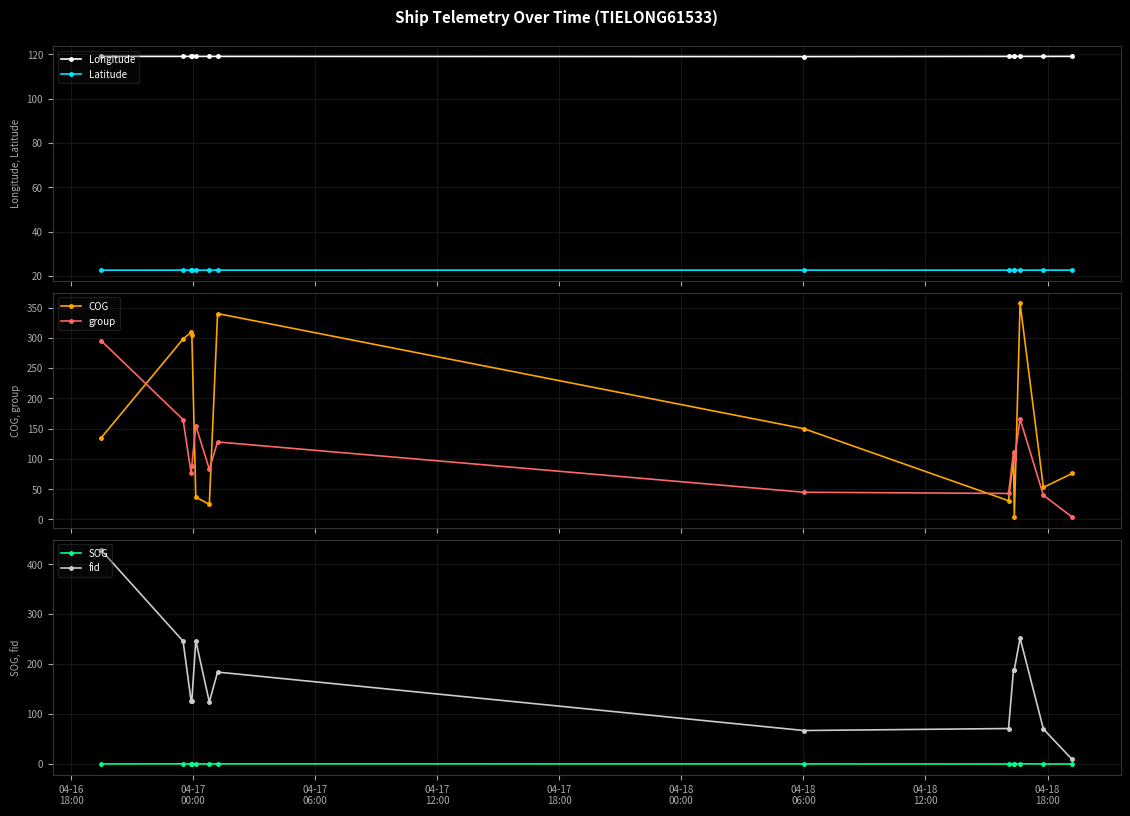

What is the value of the group point at the 11th from the left?

98